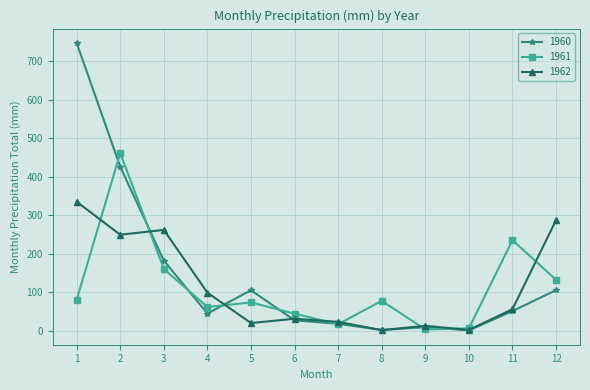

The value of 1961 at 2 is 461.7. True or false?

True